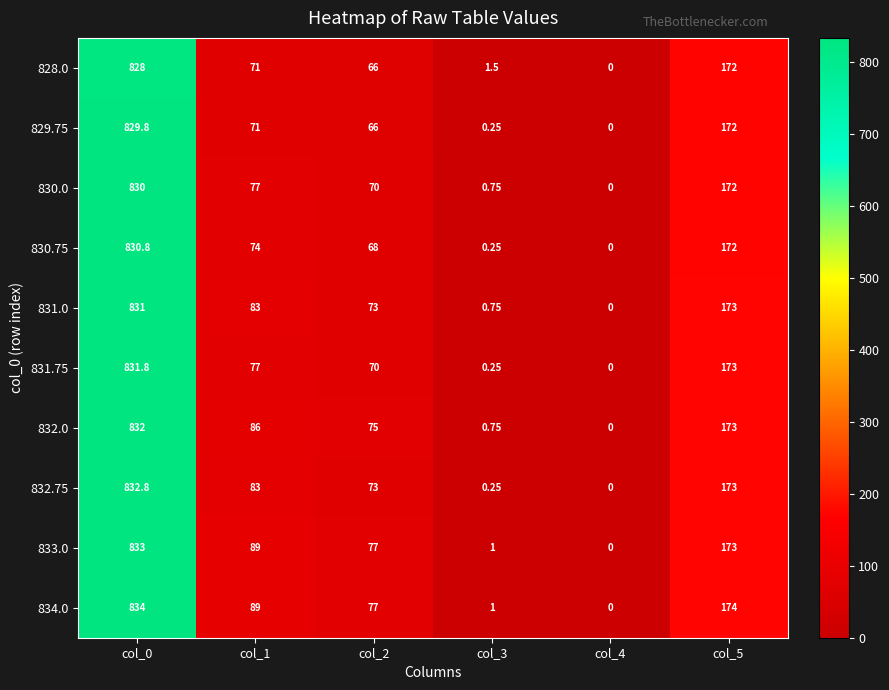

Which series has the widest spread of values?

834.0